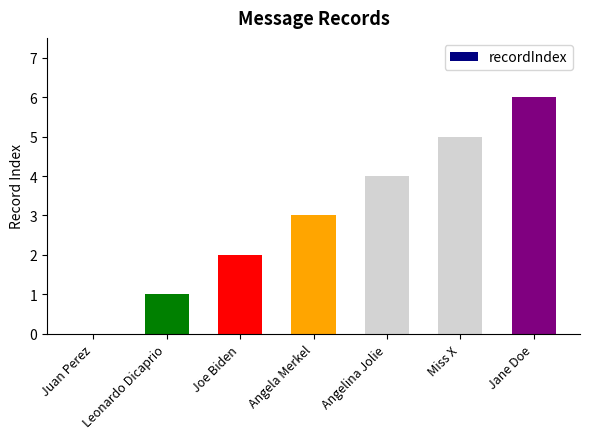

Reading right to left, transcribe all the data shown in this chart.

Jane Doe=6	Miss X=5	Angelina Jolie=4	Angela Merkel=3	Joe Biden=2	Leonardo Dicaprio=1	Juan Perez=0